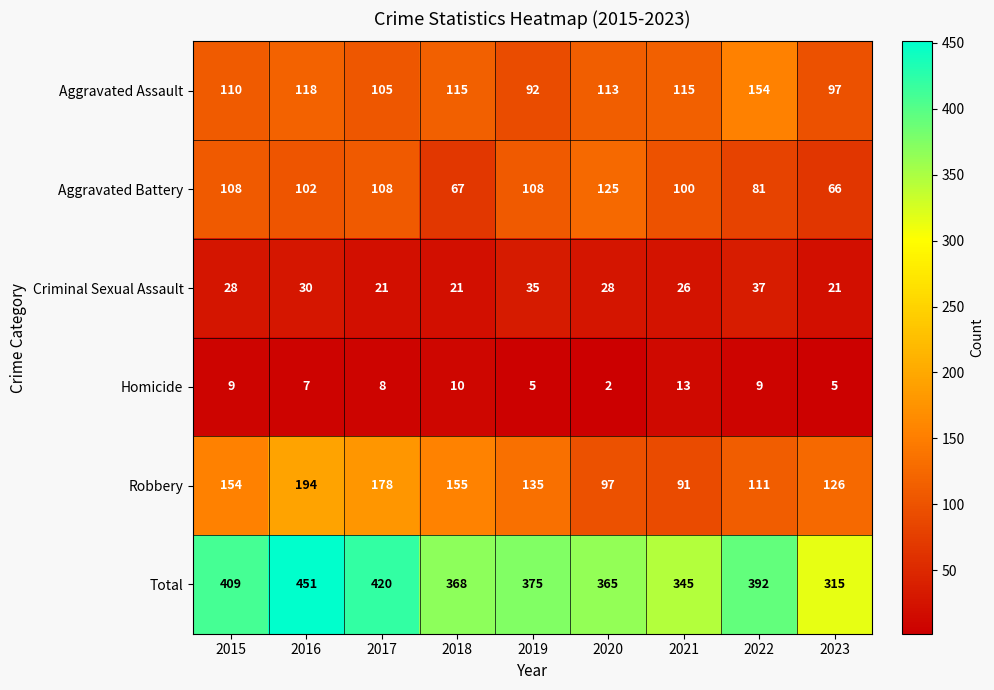

Which series has the largest total across all categories?

Total